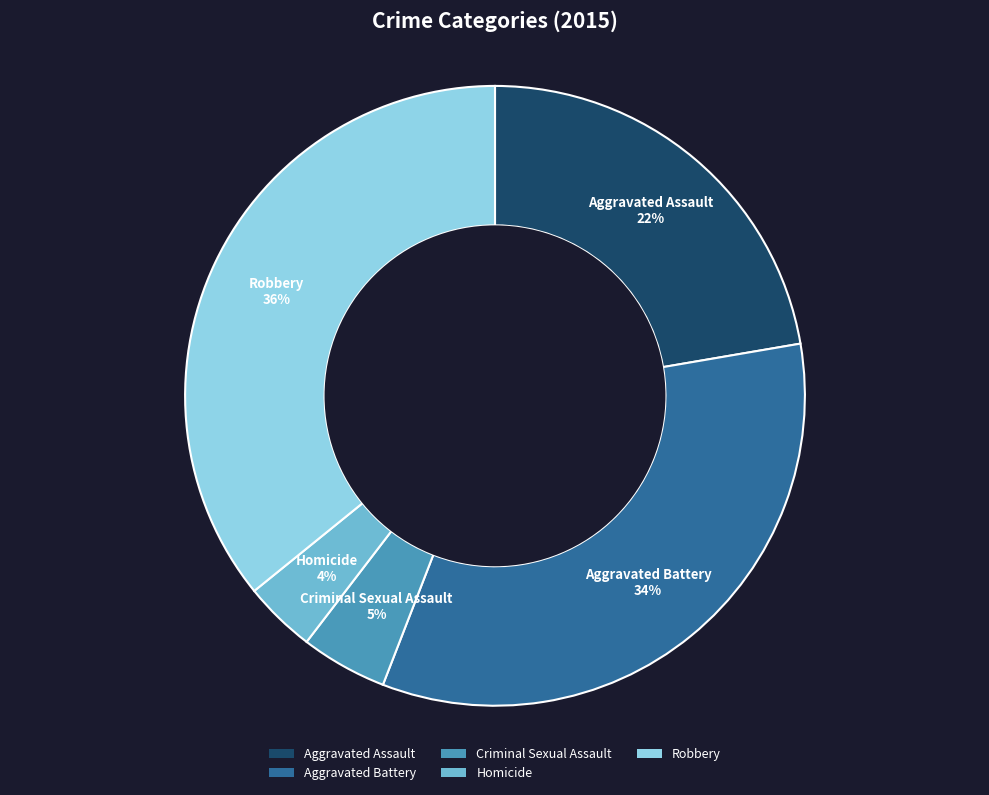

To the nearest percent, what is the combined percentage of Robbery and Homicide?

40%